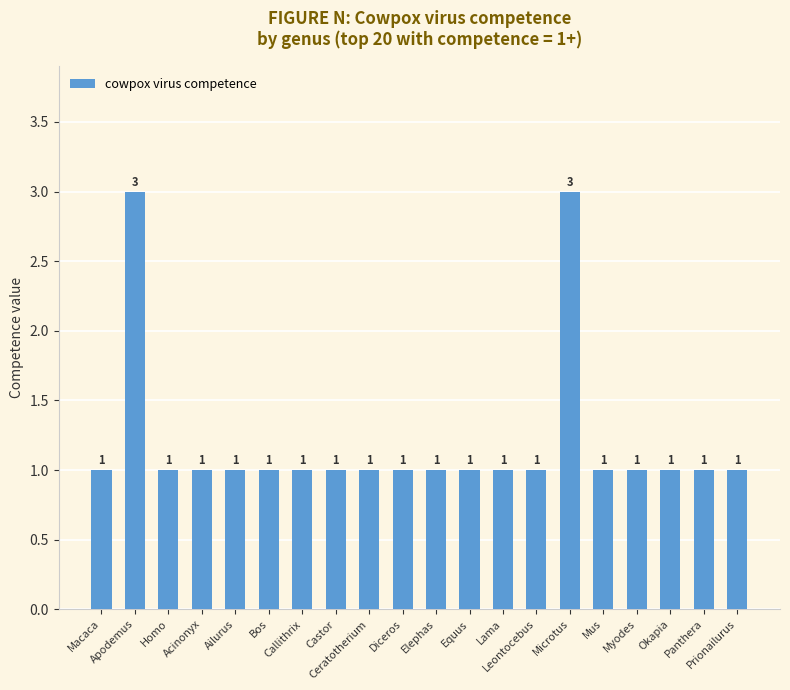

What is the value of the 18th bar from the left?

1